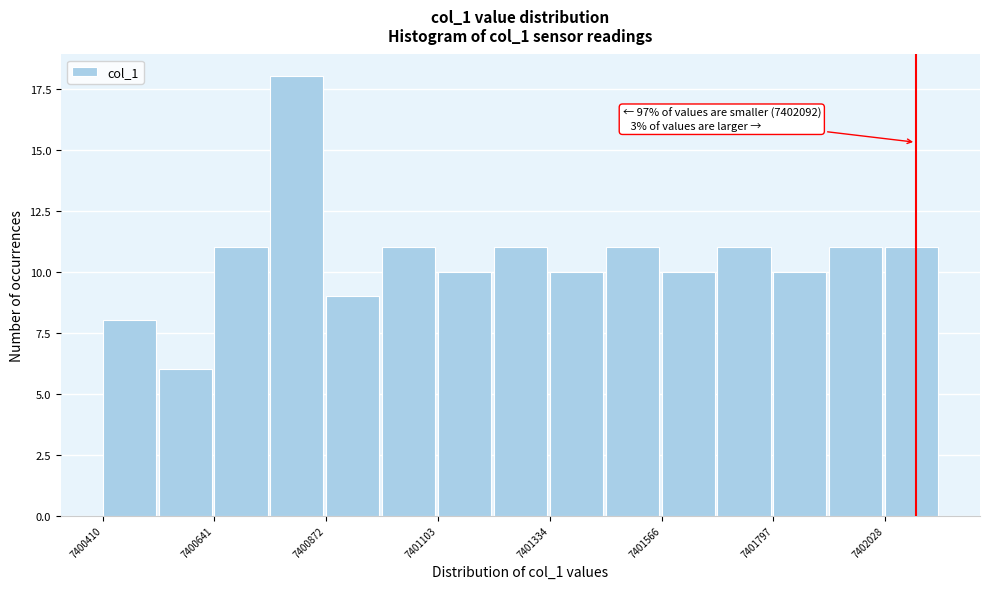

Read against the x-axis, roughly where is the centre of the tallest bar?

7400800